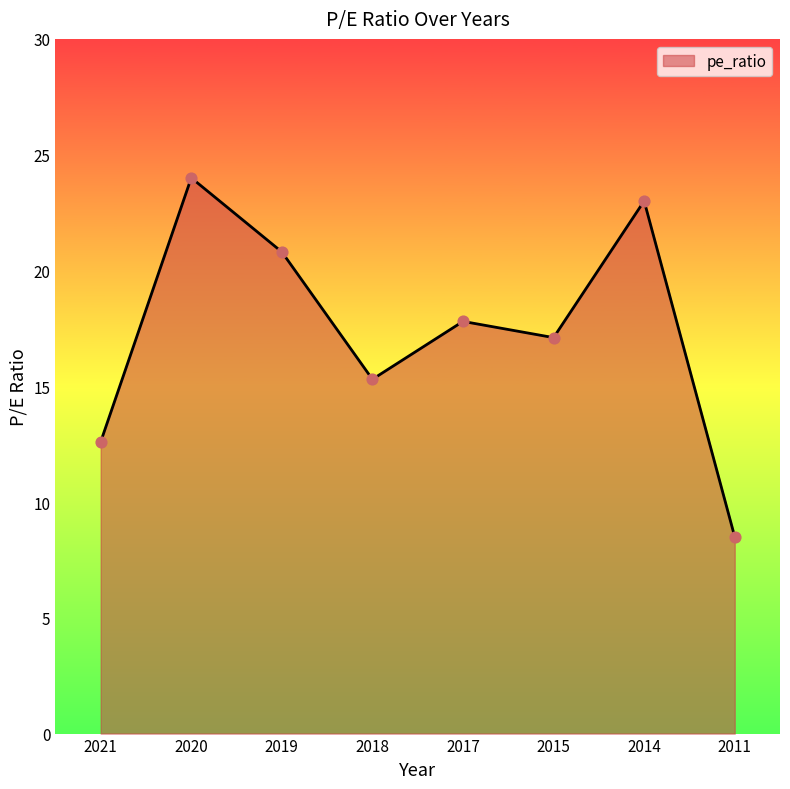

Between 2017 and 2011, which is larger?

2017